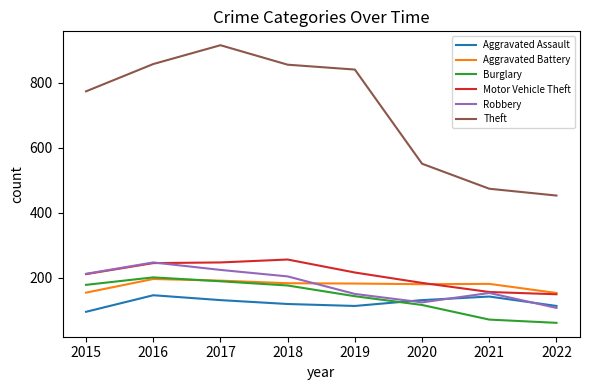

Which series changed the most between 2019 and 2022?

Theft